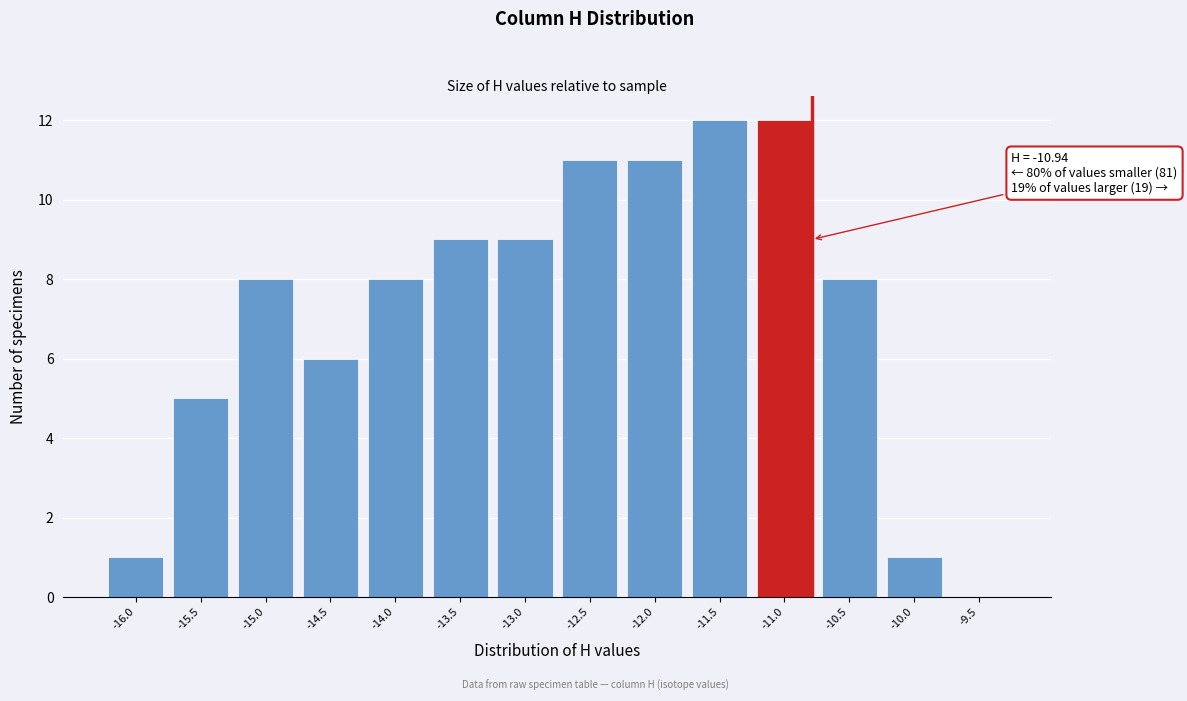

Reading right to left, transcribe all the data shown in this chart.

-9.5=0	-10.0=1	-10.5=8	-11.0=12	-11.5=12	-12.0=11	-12.5=11	-13.0=9	-13.5=9	-14.0=8	-14.5=6	-15.0=8	-15.5=5	-16.0=1